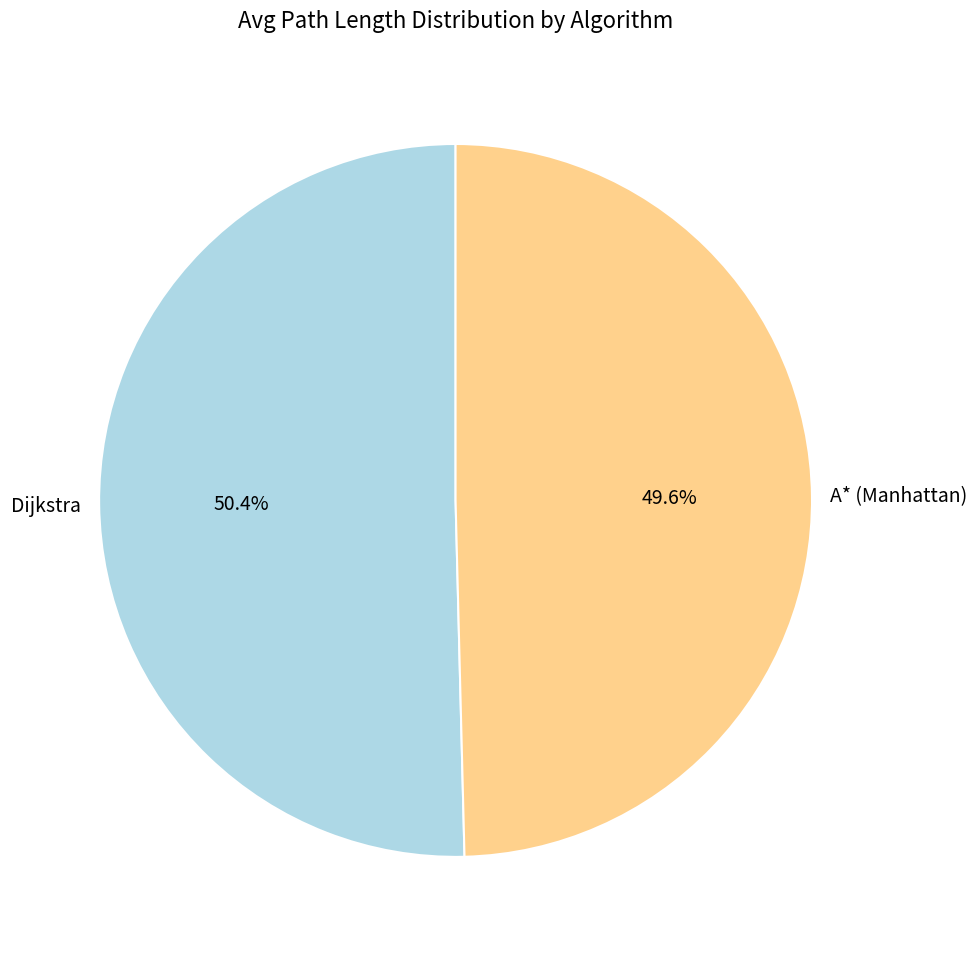

What is the largest slice in the pie chart?

Dijkstra